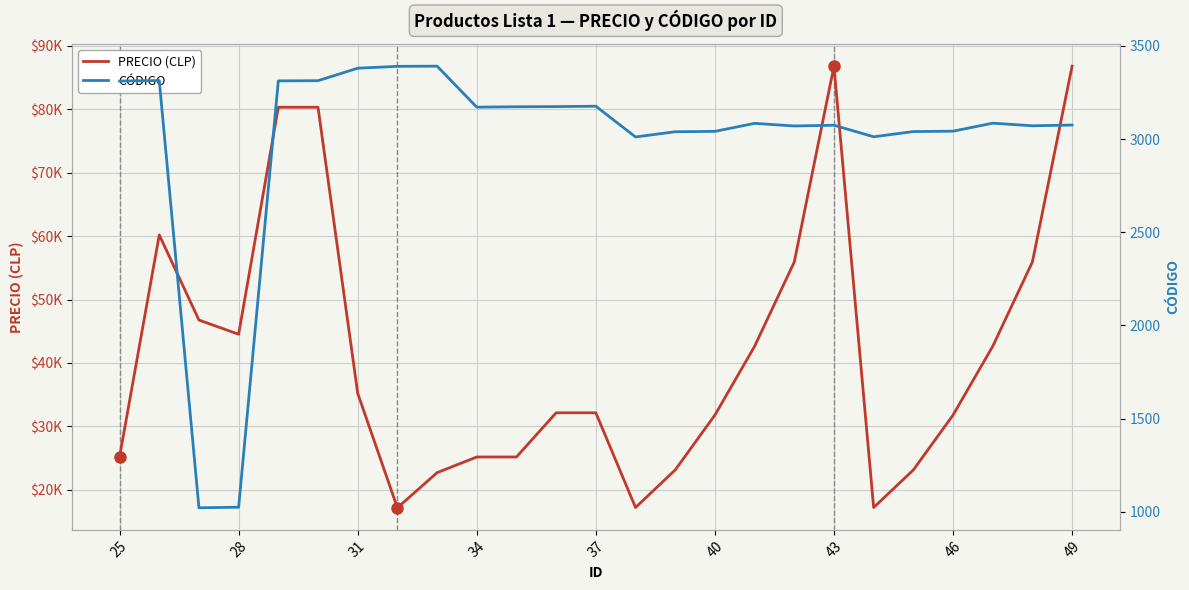

What position from the left is 31?

7